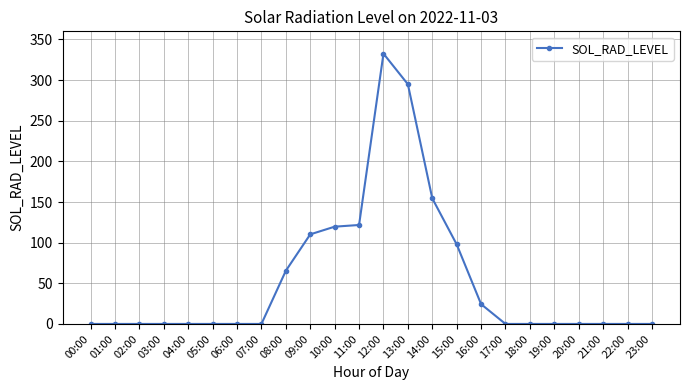

Reading left to right, what are all the values shown in this chart?

00:00=0.0	01:00=0.0	02:00=0.0	03:00=0.0	04:00=0.0	05:00=0.0	06:00=0.0	07:00=0.0	08:00=65.5	09:00=110.2	10:00=119.7	11:00=121.7	12:00=332.6	13:00=294.9	14:00=154.5	15:00=97.9	16:00=24.4	17:00=0.0	18:00=0.0	19:00=0.0	20:00=0.0	21:00=0.0	22:00=0.0	23:00=0.0